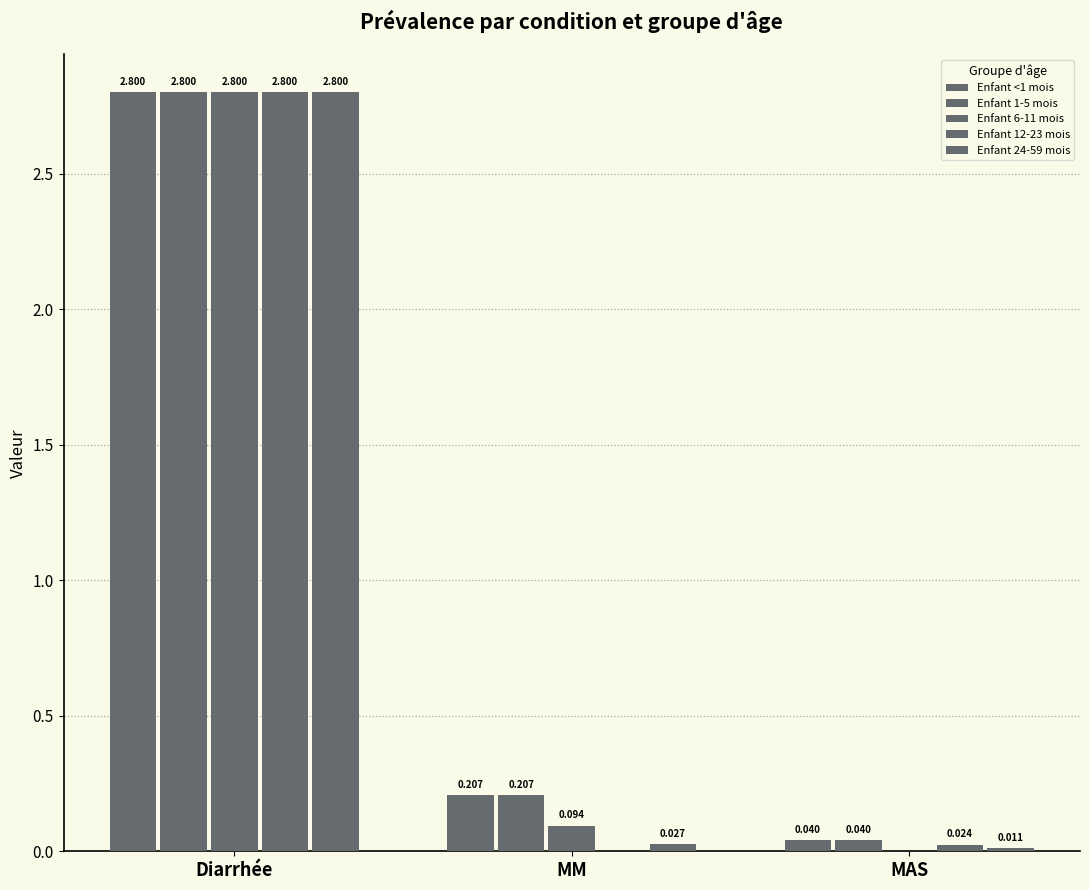

Count the number of data series in this chart.

5